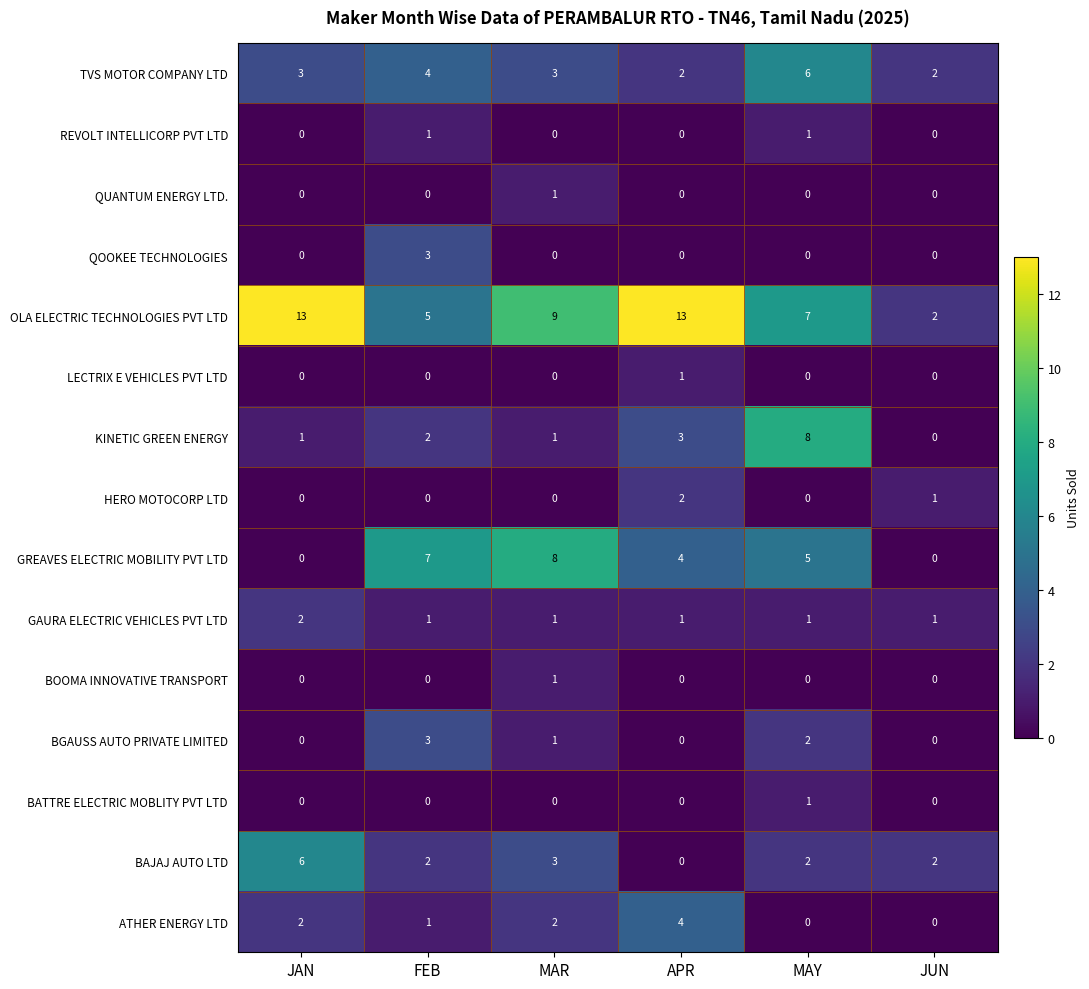

Between JAN and MAY, which series saw the biggest shift?

KINETIC GREEN ENERGY